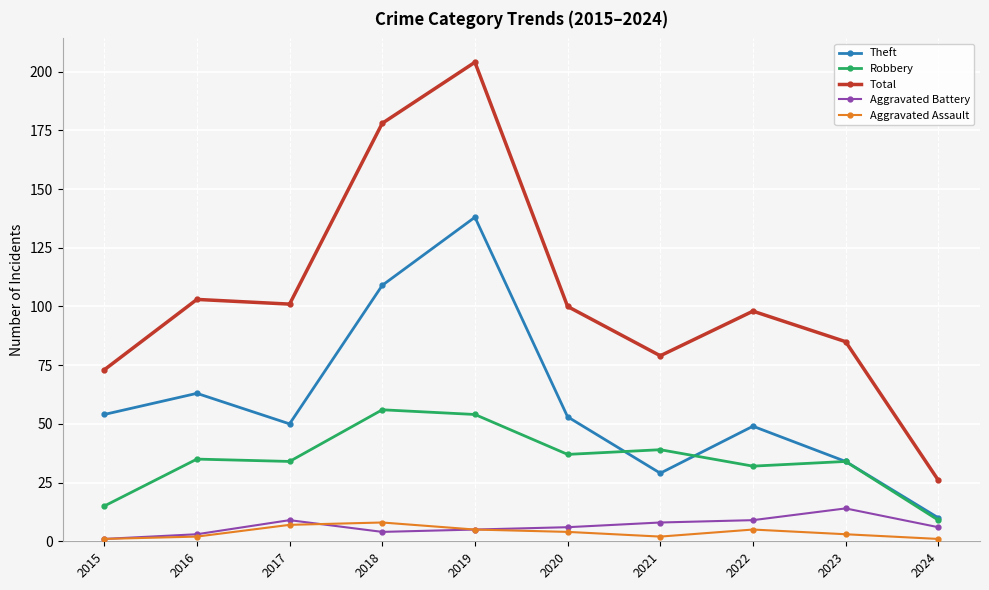

Where is the first local maximum for Theft?

2016